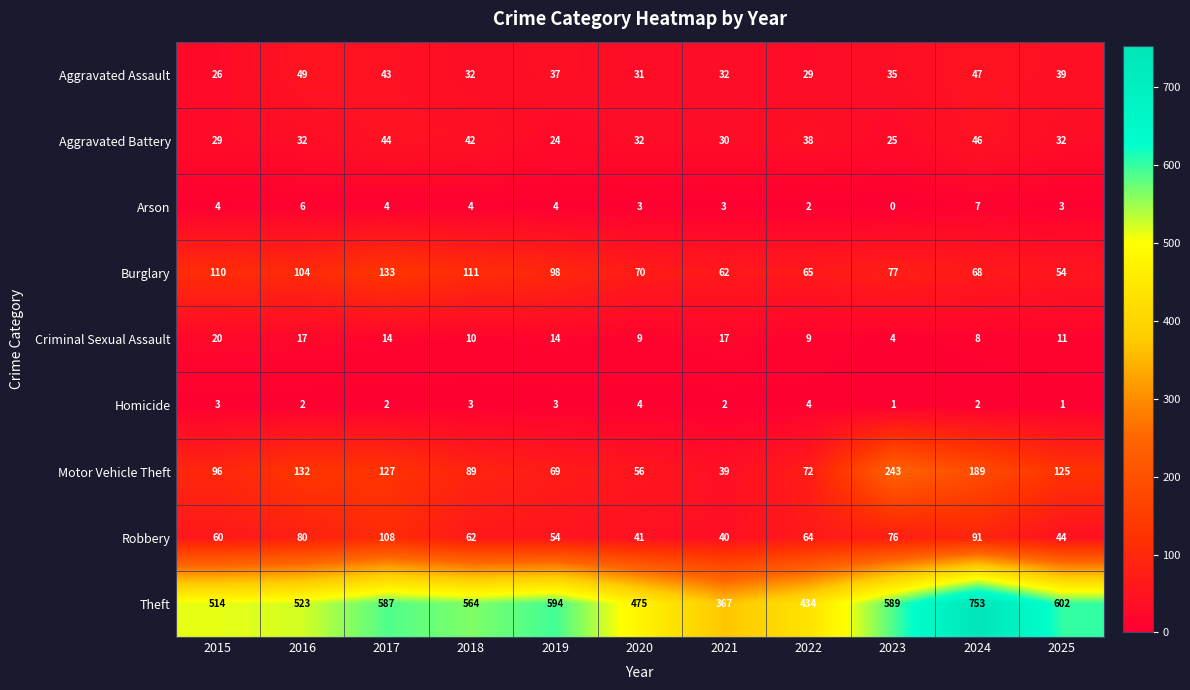

The Burglary series shows 111 at 2018. True or false?

True